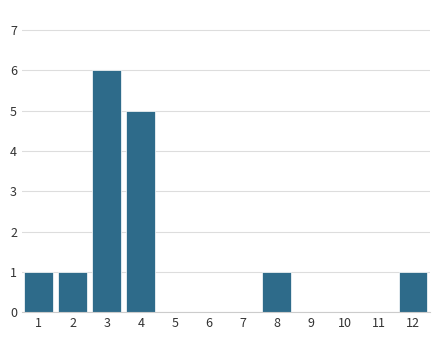

Reading left to right, transcribe all the data shown in this chart.

1=1	2=1	3=6	4=5	5=0	6=0	7=0	8=1	9=0	10=0	11=0	12=1